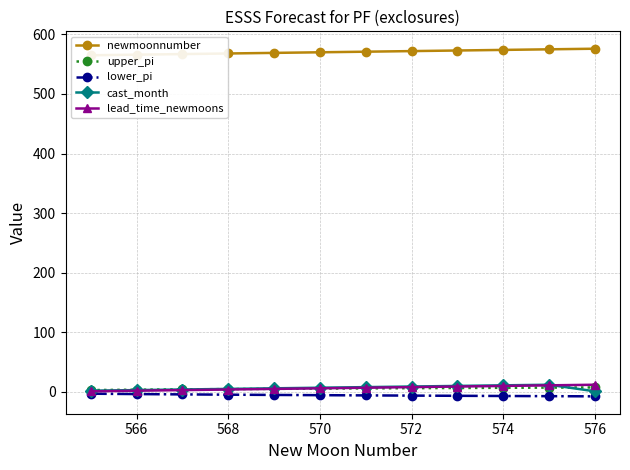

True or false: cast_month has more than 0 points higher than both neighbors.

True